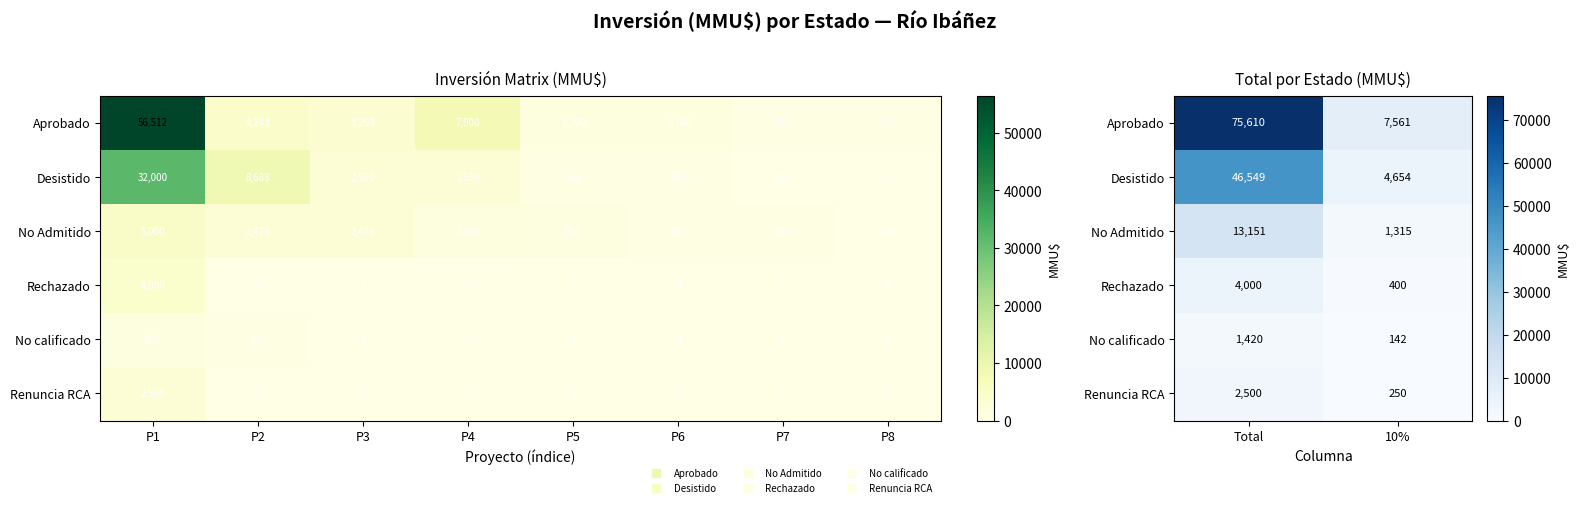

What is the lowest value of the Aprobado series?

7561.0